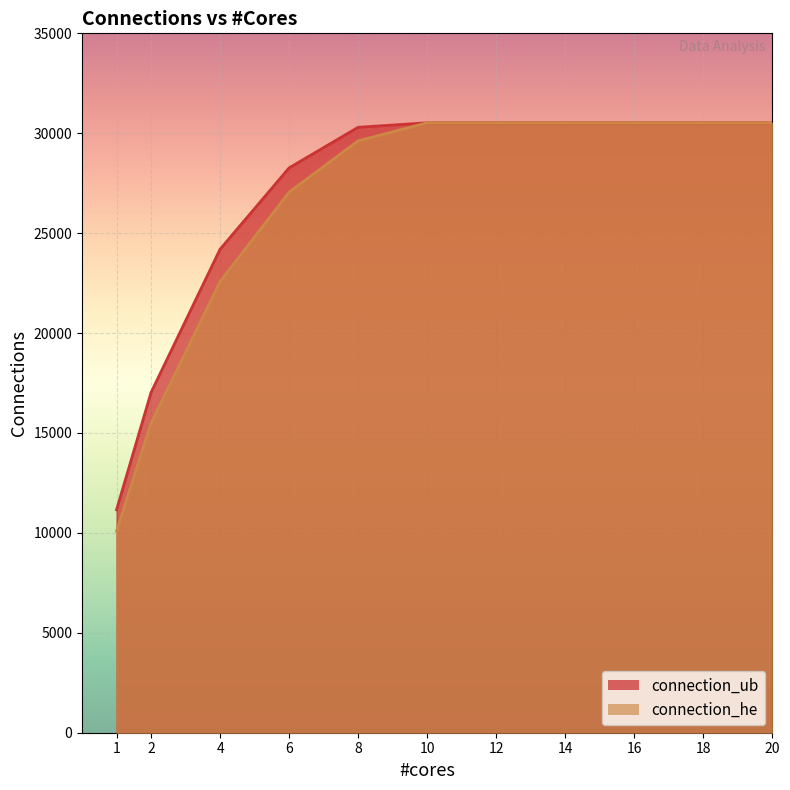

At which category is the sum across all series the highest?

10